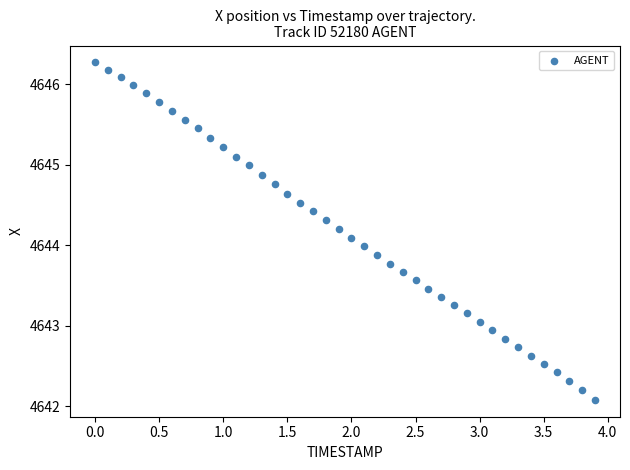

What is the range of X values (max minus min)?

3.9